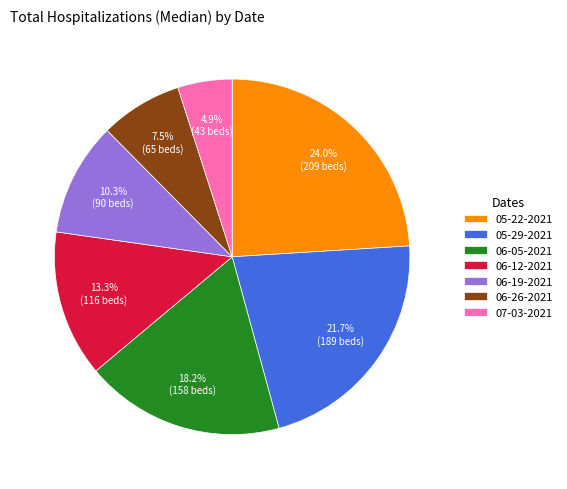

What is the ratio of the value at 07-03-2021 to the value at 05-22-2021?

0.2